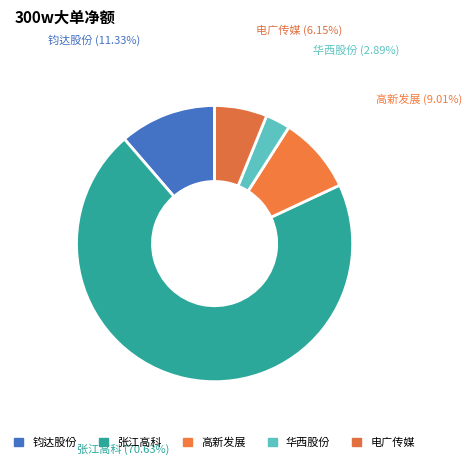

How many segments does this pie chart have?

5